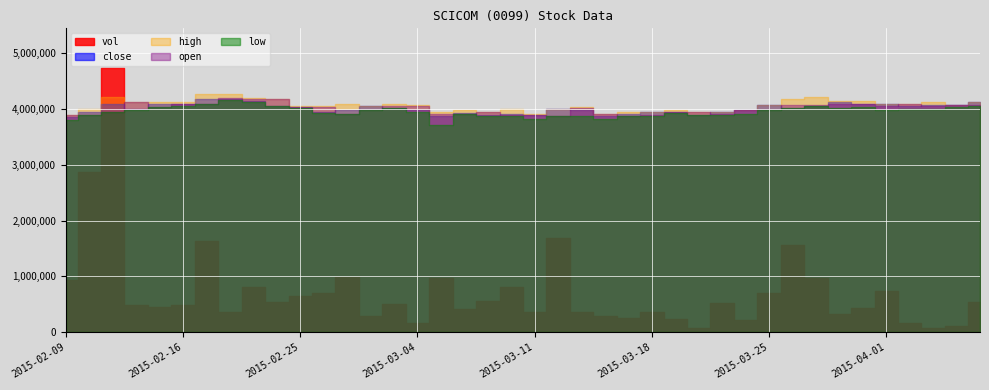

Reading right to left, what are all the values shown in this chart?

vol: 541400.0	108000.0	71800.0	161900.0	739200.0	438600.0	329600.0	978900.0	1558200.0	698500.0	218700.0	530000.0	80000.0	245800.0	366800.0	253000.0	292700.0	354800.0	1697600.0	368700.0	819700.0	566000.0	409100.0	964100.0	157500.0	497600.0	287100.0	986500.0	700300.0	643700.0	543800.0	803200.0	371400.0	1628300.0	482700.0	446100.0	481800.0	4738000.0	2878400.0	941100.0
close: 2.0	2.0	2.0	2.0	2.0	2.0	2.0	2.0	1.9	2.0	1.9	1.9	1.9	1.9	1.9	1.9	1.9	1.9	1.9	1.9	1.9	1.9	1.9	1.9	1.9	1.9	2.0	1.9	1.9	2.0	2.0	2.0	2.0	2.0	2.0	2.0	1.9	2.0	1.9	1.9
high: 2.0	2.0	2.0	2.0	2.0	2.0	2.0	2.0	2.0	2.0	1.9	1.9	1.9	1.9	1.9	1.9	1.9	2.0	1.9	1.9	1.9	1.9	1.9	1.9	2.0	2.0	2.0	2.0	2.0	2.0	2.0	2.0	2.1	2.1	2.0	2.0	2.0	2.0	1.9	1.9
open: 2.0	2.0	2.0	2.0	2.0	2.0	2.0	2.0	2.0	1.9	1.9	1.9	1.9	1.9	1.9	1.9	1.9	1.9	1.9	1.9	1.9	1.9	1.9	1.9	2.0	2.0	1.9	1.9	2.0	2.0	2.0	2.0	2.0	2.0	2.0	2.0	2.0	1.9	1.9	1.9
low: 2.0	2.0	1.9	1.9	1.9	2.0	1.9	2.0	1.9	1.9	1.9	1.9	1.9	1.9	1.9	1.9	1.9	1.9	1.9	1.9	1.9	1.9	1.9	1.8	1.9	1.9	1.9	1.9	1.9	1.9	2.0	2.0	2.0	2.0	2.0	2.0	1.9	1.9	1.9	1.9